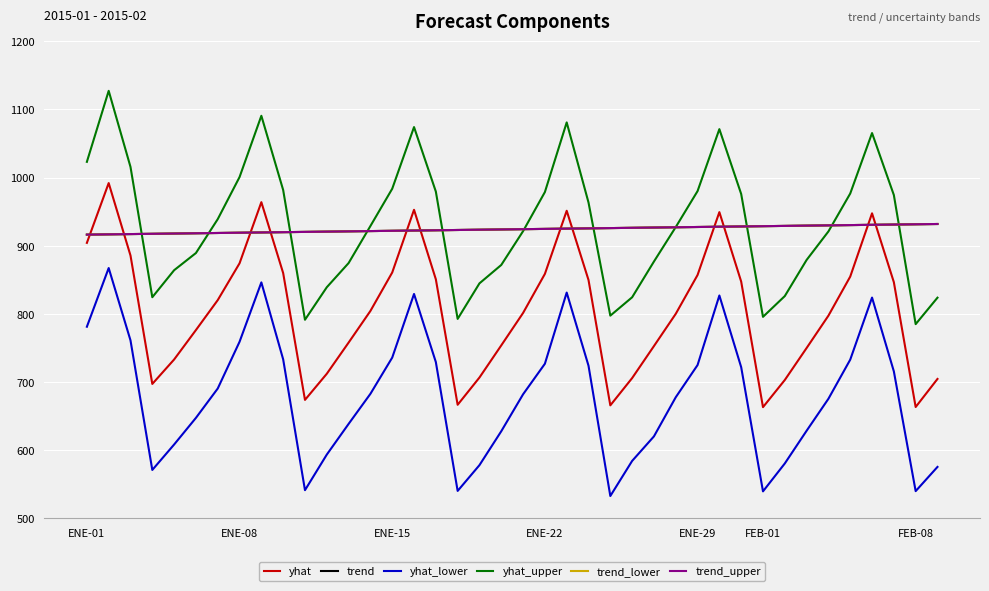

Which series has the largest total across all categories?

yhat_upper